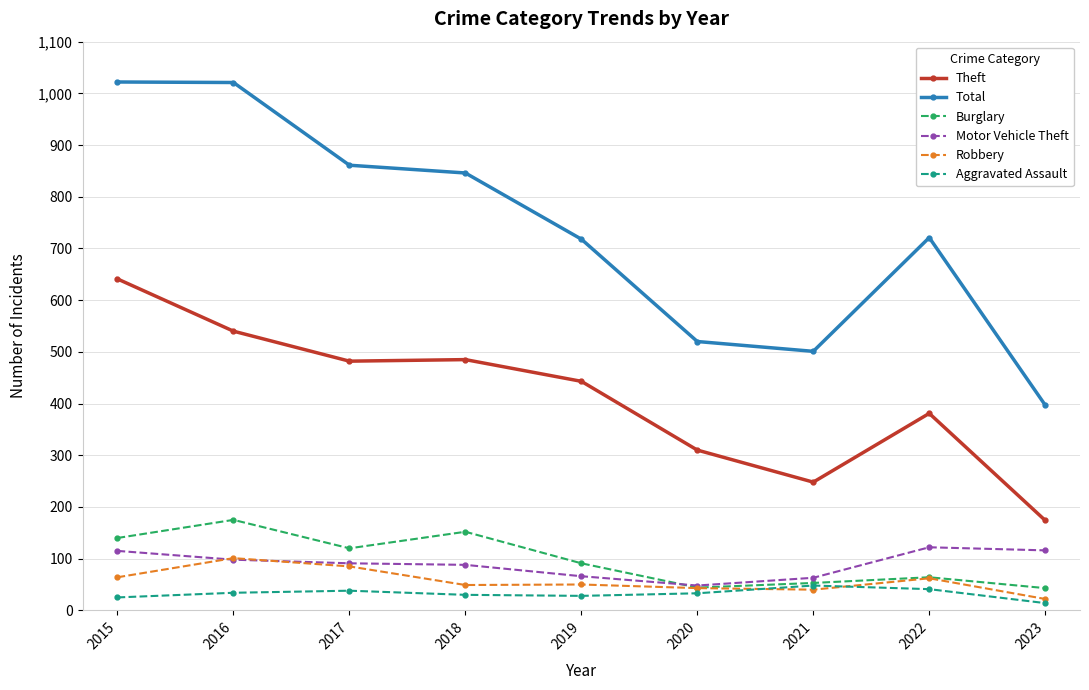

What is the value of the Motor Vehicle Theft point at the 2nd from the left?

98